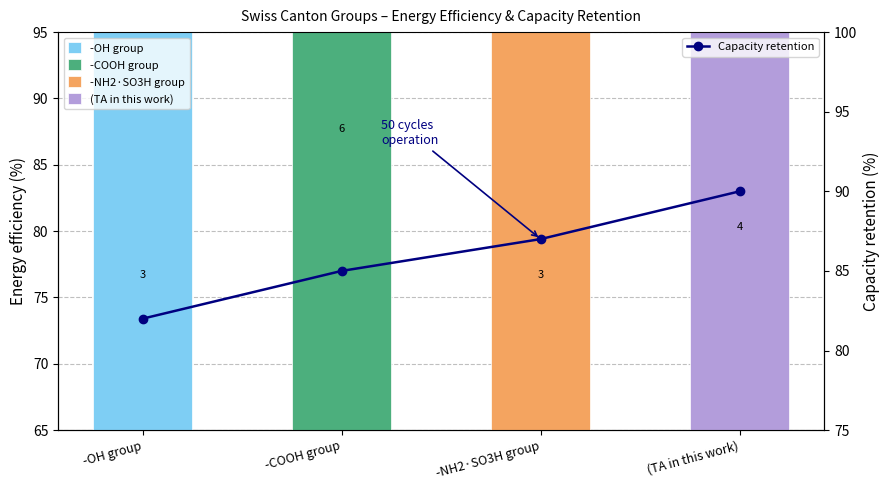

Where does the data first go above 87?

(TA in this work)